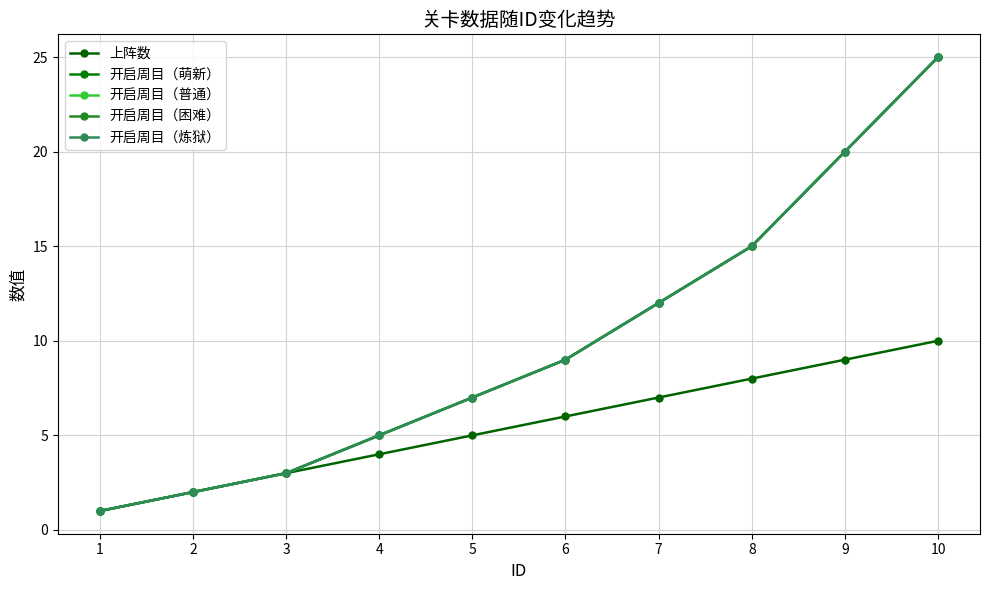

Is the value of 开启周目（困难） at 3 greater than the value of 开启周目（炼狱） at 6?

No